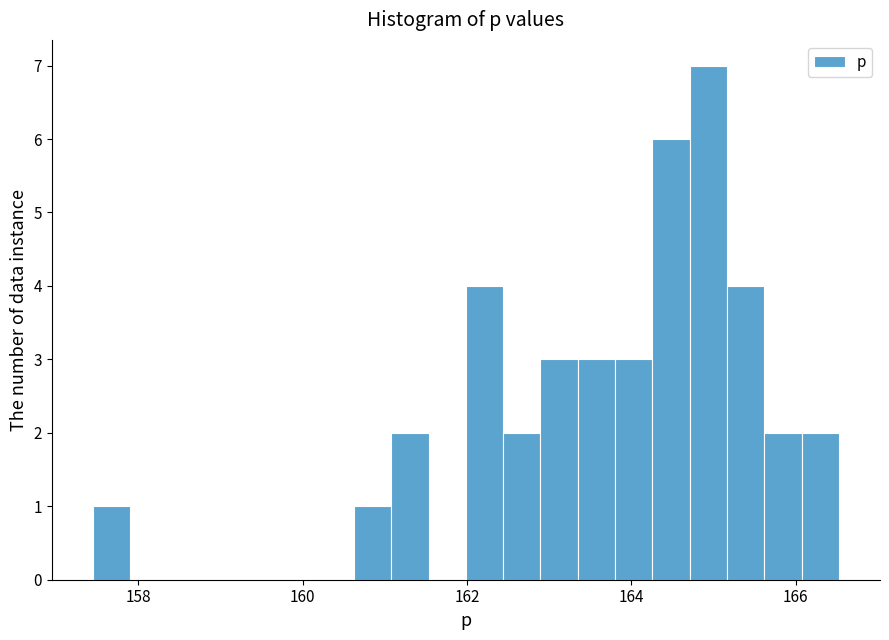

Around what value on the x-axis is the tallest bar? Give the approximate position of its centre, as read against the axis.

165.0